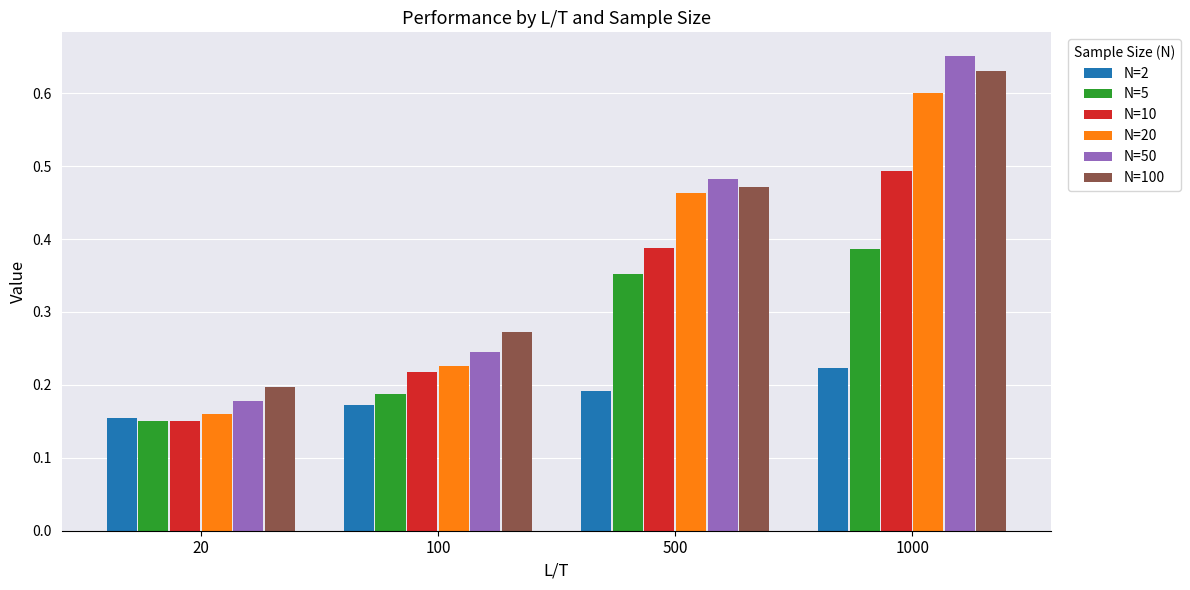

Which series has the widest spread of values?

N=50